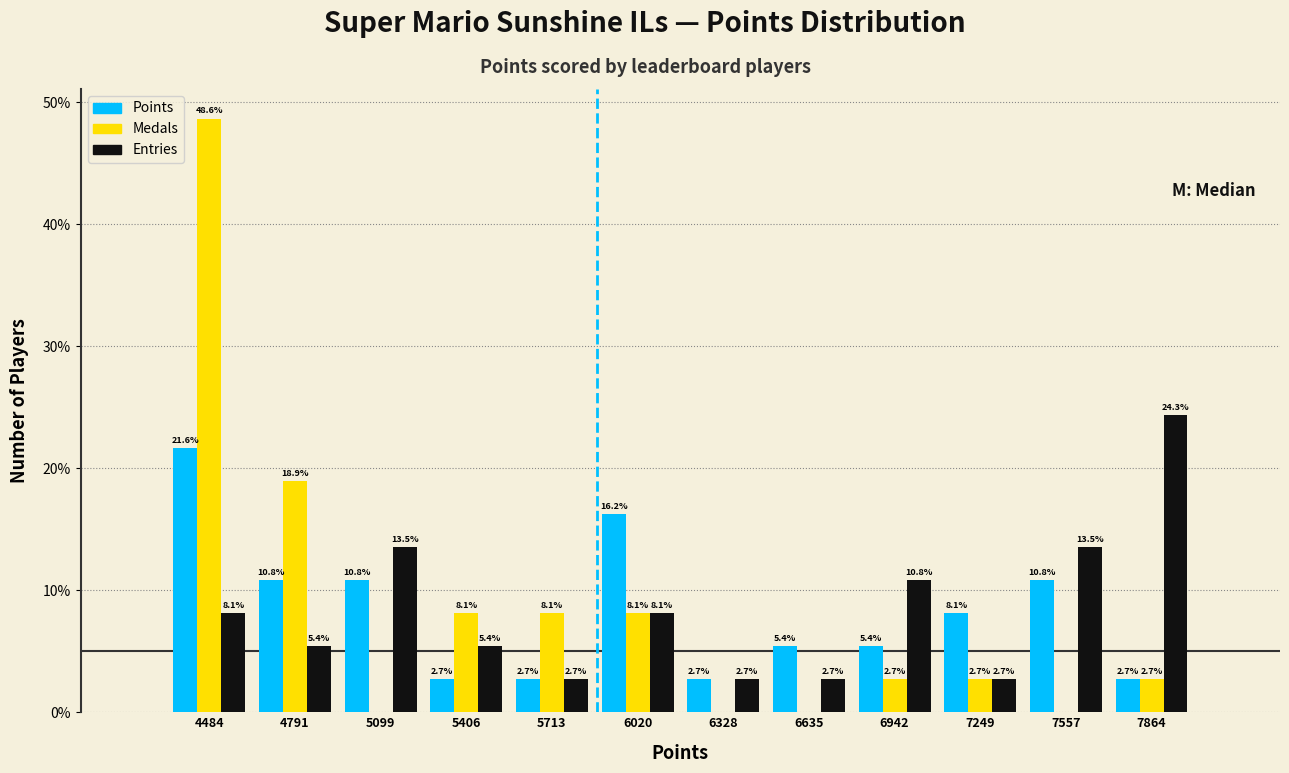

In the Entries series, which range on the x-axis has the tallest bar?

7700 to 8000